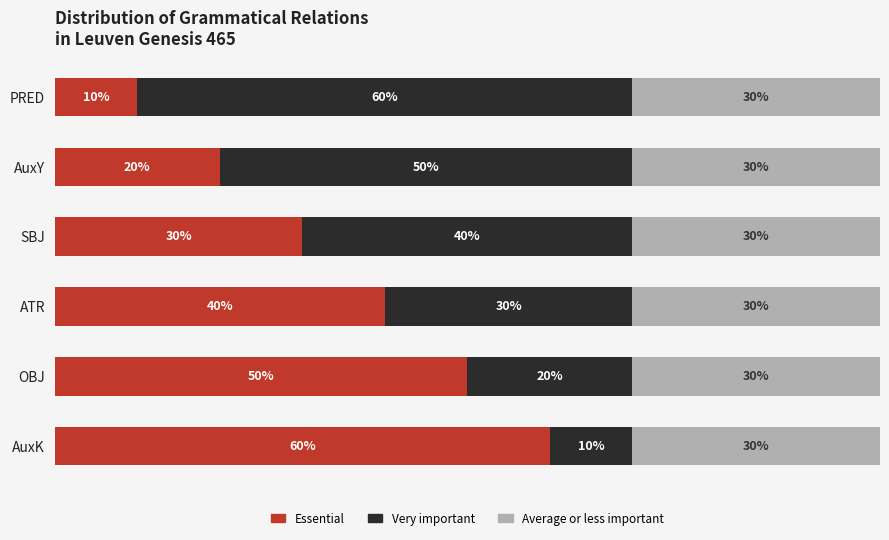

Which category has the lowest value in the Essential series?

PRED